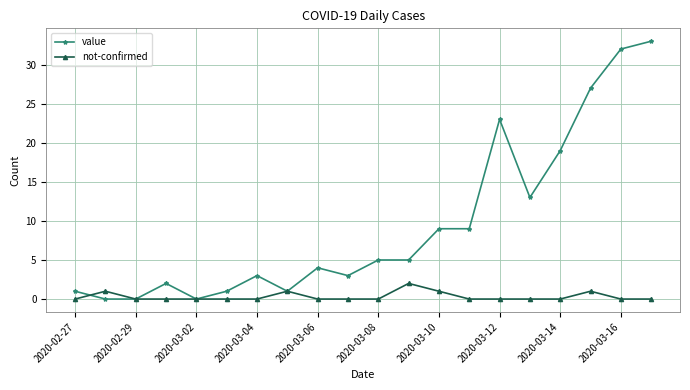

List the series in order of their overall mean, highest first.

value, not-confirmed